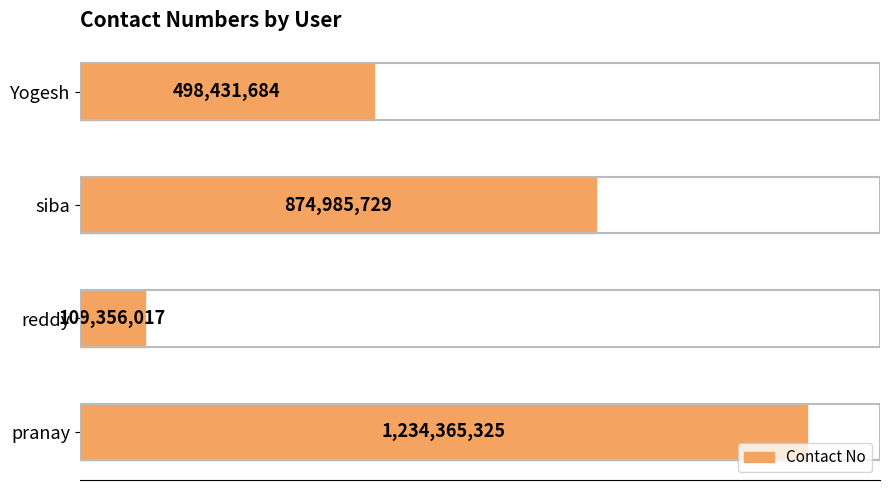

Are the bars grouped side by side (vs. stacked)?

No